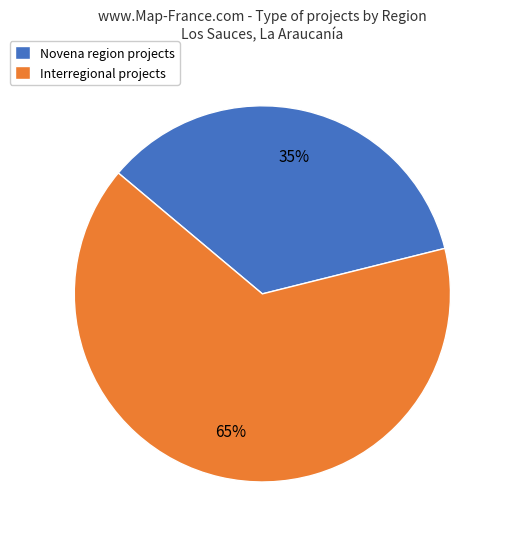

What percentage is the Interregional slice, to the nearest percent?

65%